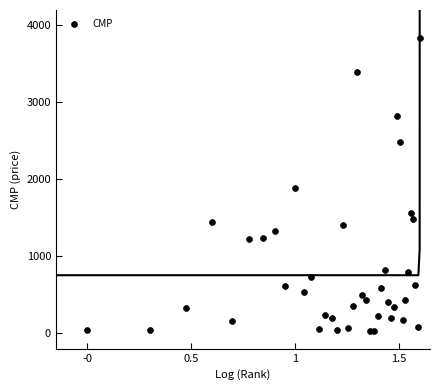

What is the range of Y values (max minus min)?

3812.5